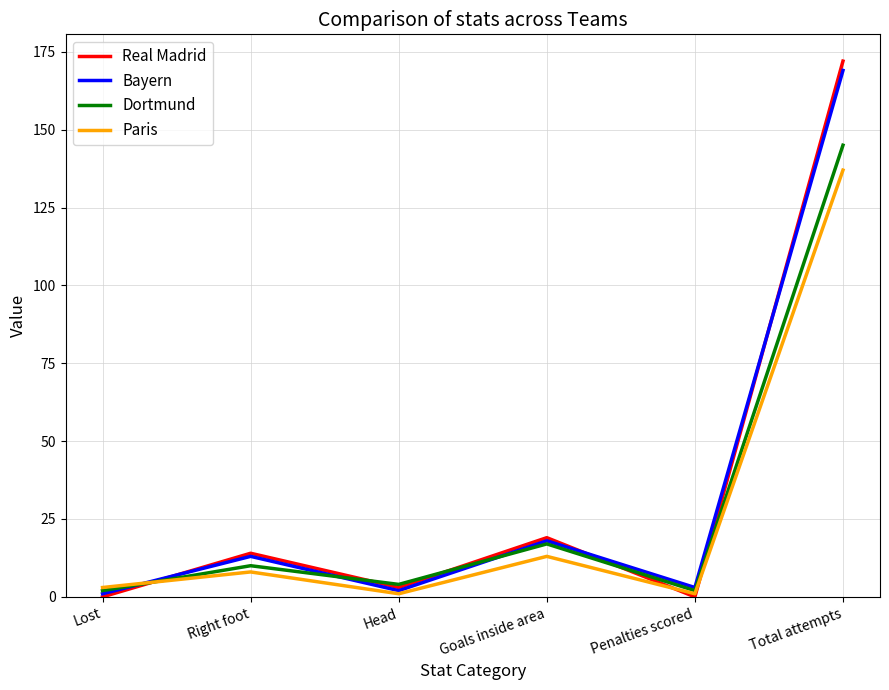

At which label is Paris closest to 69?

Goals inside area